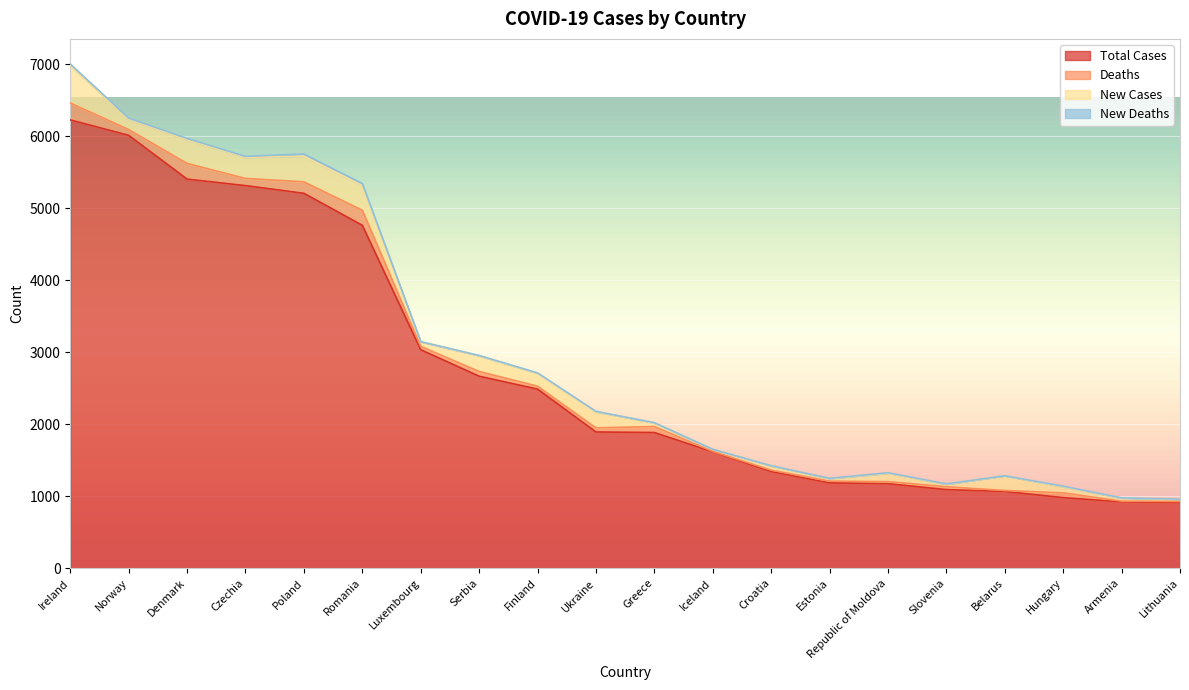

What position from the left is Slovenia?

16